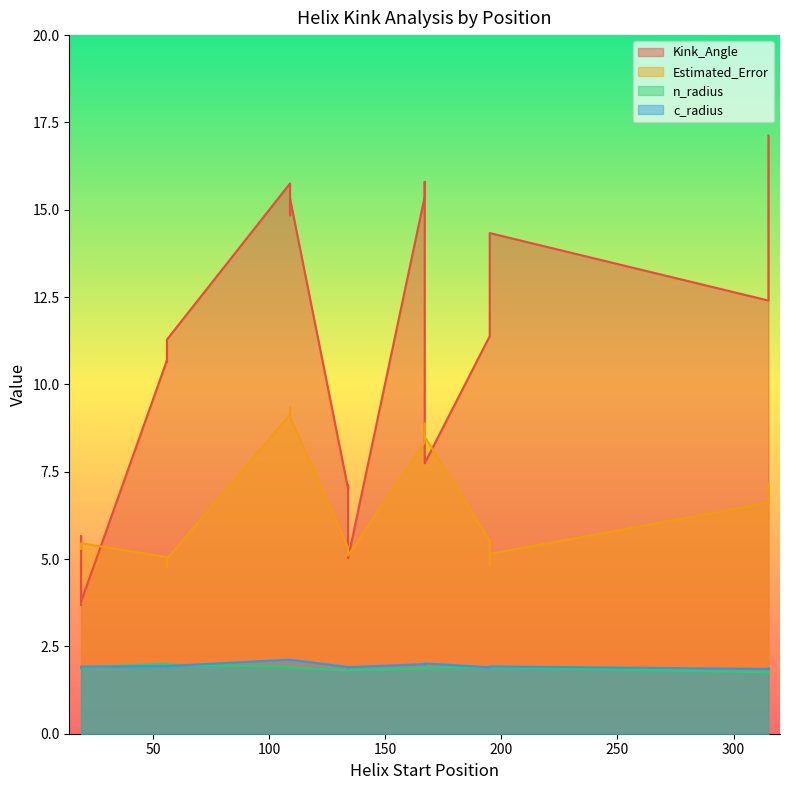

Is it true that Estimated_Error equals 2.8 at 19?

False